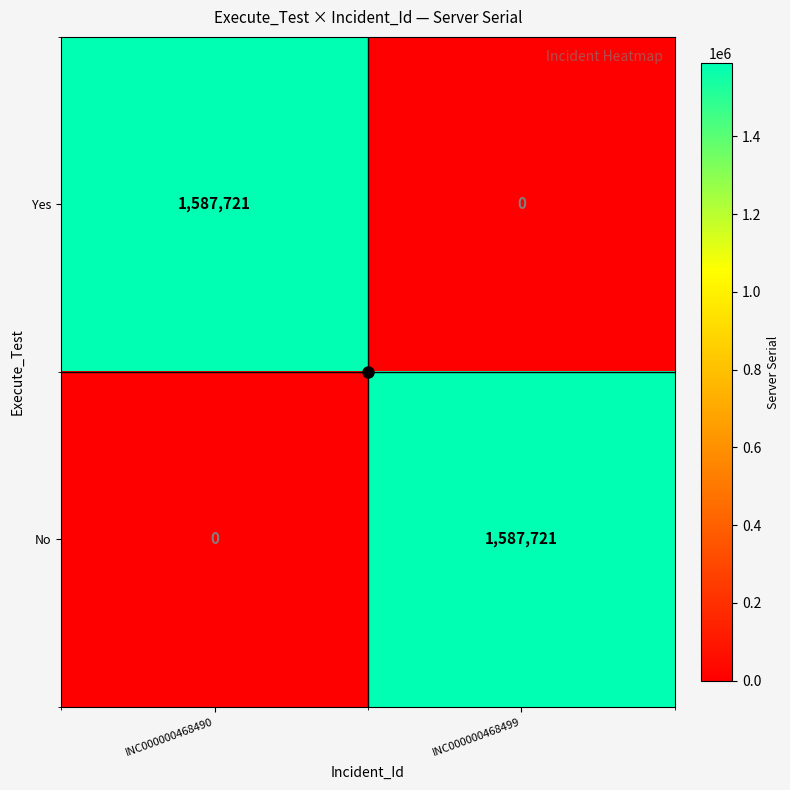

How many data points does each series have?

2